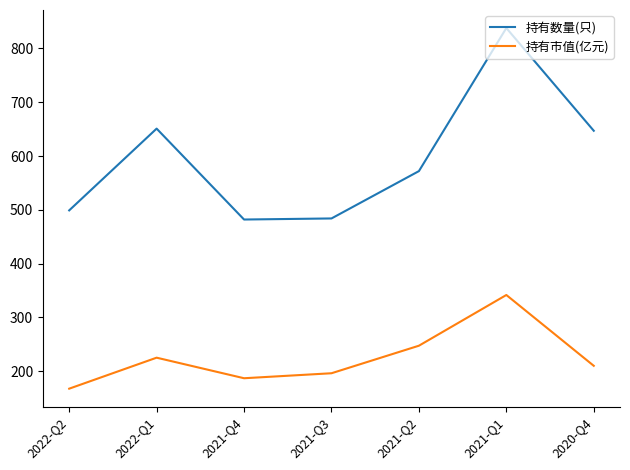

What is the spread (max minus min) of values at 2021-Q1?

496.3